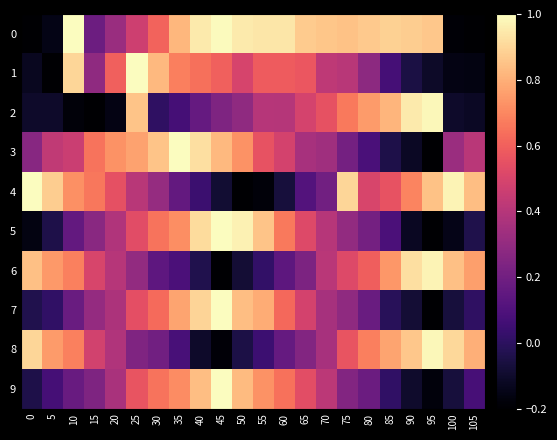

What is the total value across all series at 90?

3.8